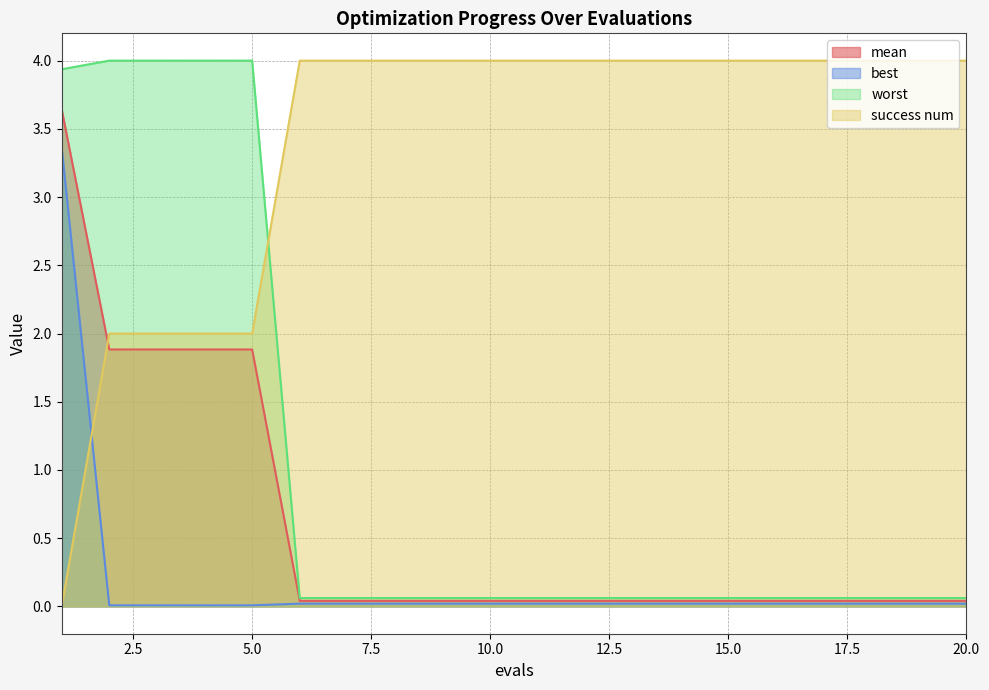

Where do best and success num first cross each other?

1 and 2